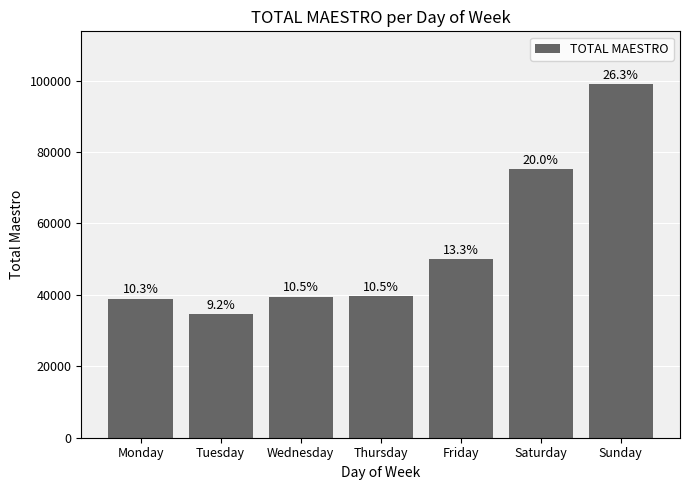

Reading right to left, transcribe all the data shown in this chart.

Sunday=98956.3	Saturday=75211.0	Friday=49935.0	Thursday=39671.2	Wednesday=39485.0	Tuesday=34558.2	Monday=38907.0